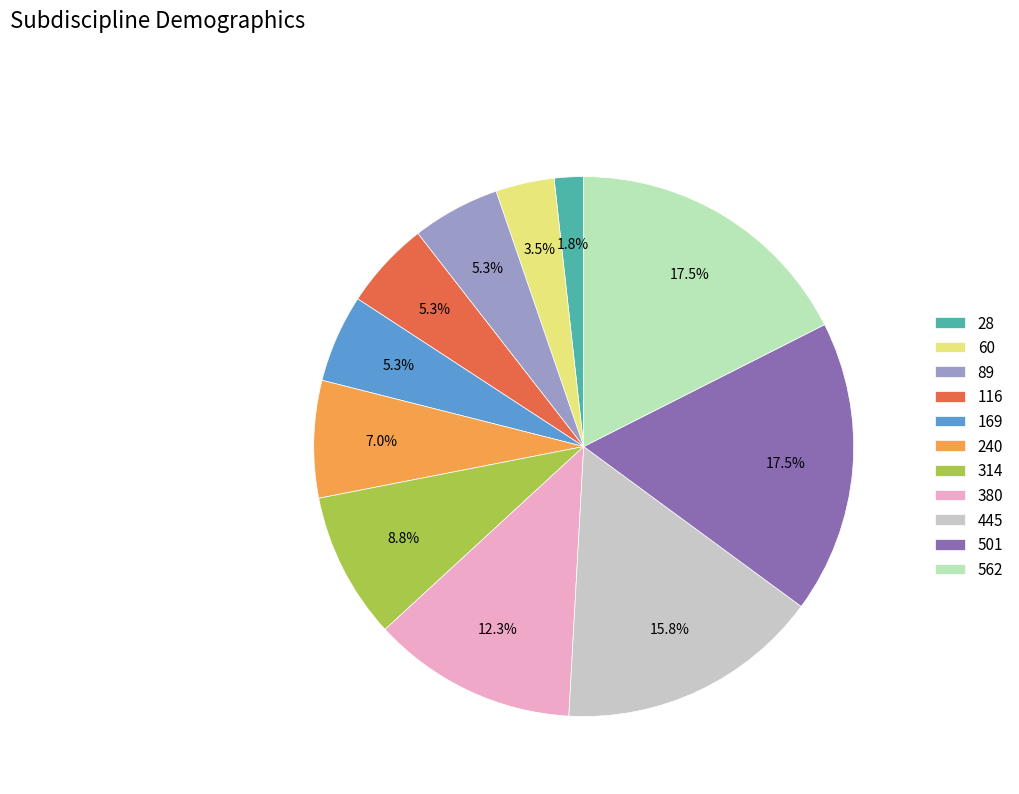

What is the ratio of the value at 116 to the value at 445?

0.3